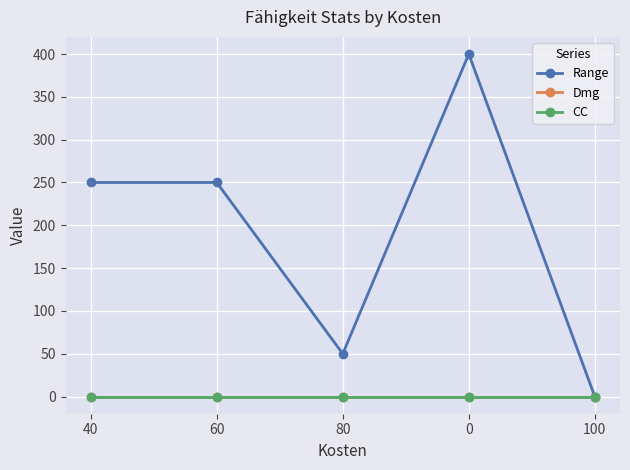

True or false: Range and Dmg intersect in this chart.

False